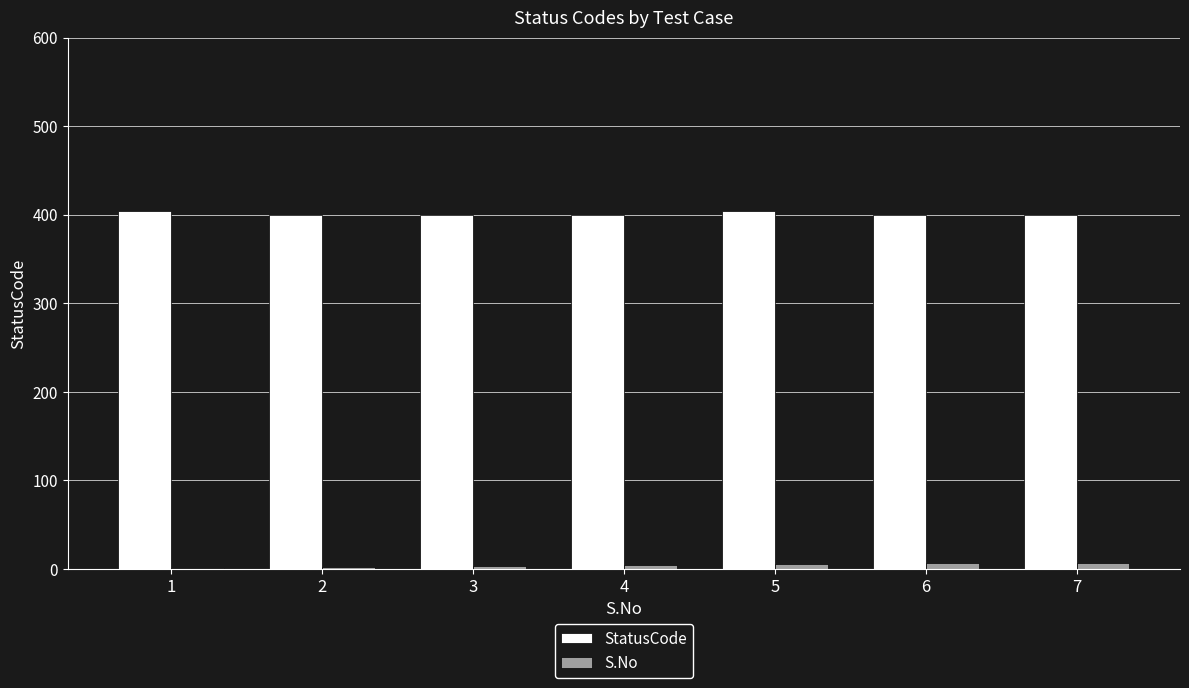

True or false: StatusCode has a value of 678 at 2.

False